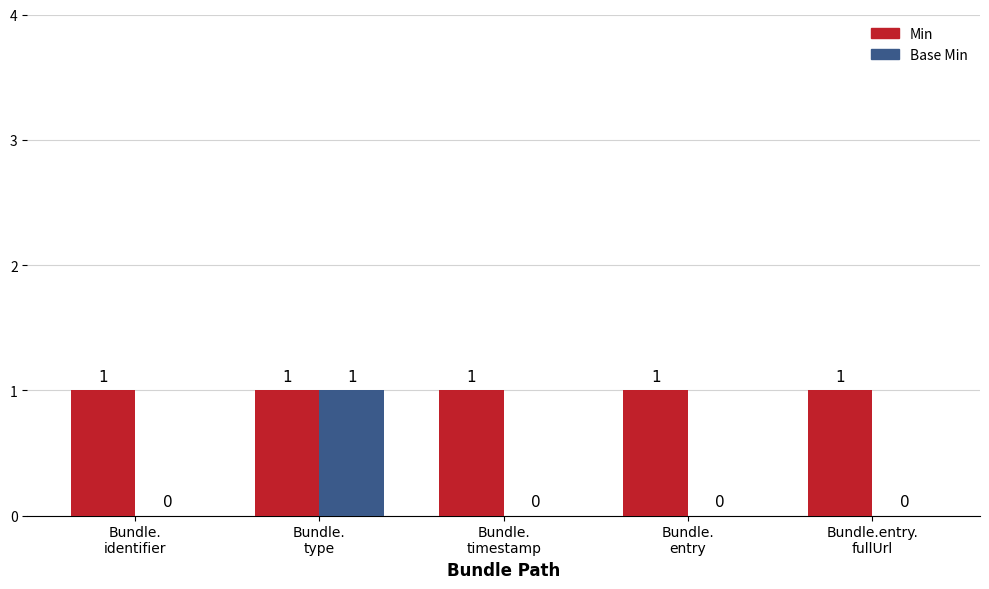

How many Base Min values are between 0 and 1?

5